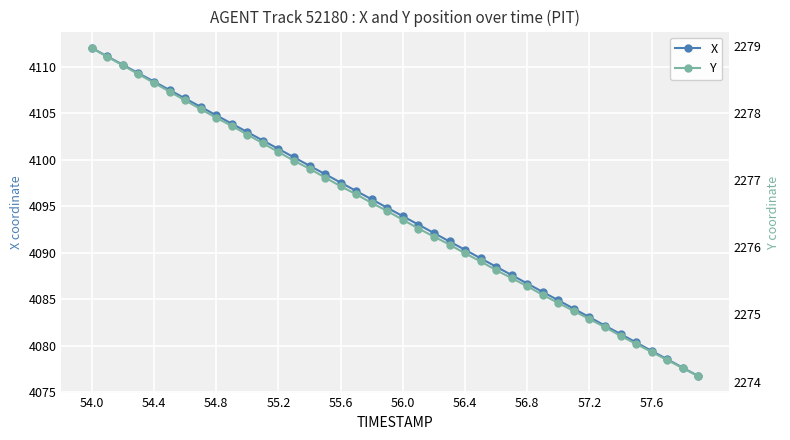

True or false: X has a value of 5357.9 at 56.4.

False